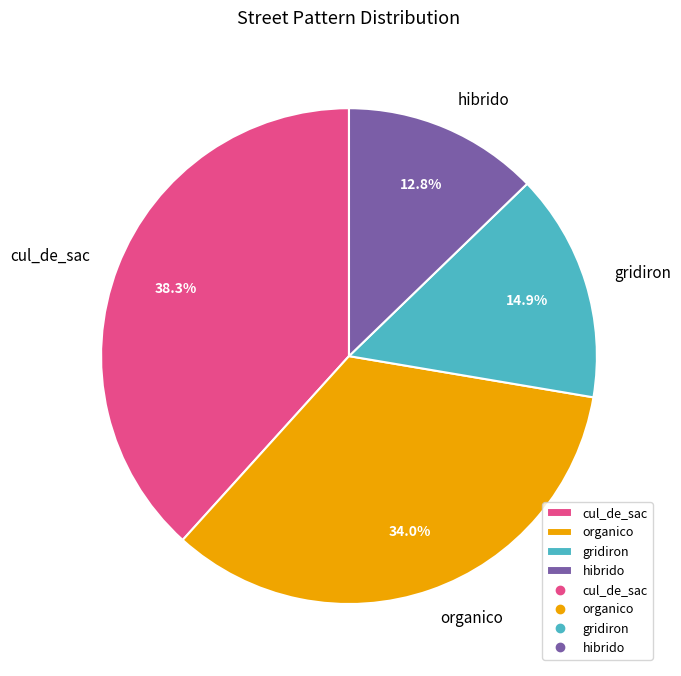

Does any single category account for the majority?

No